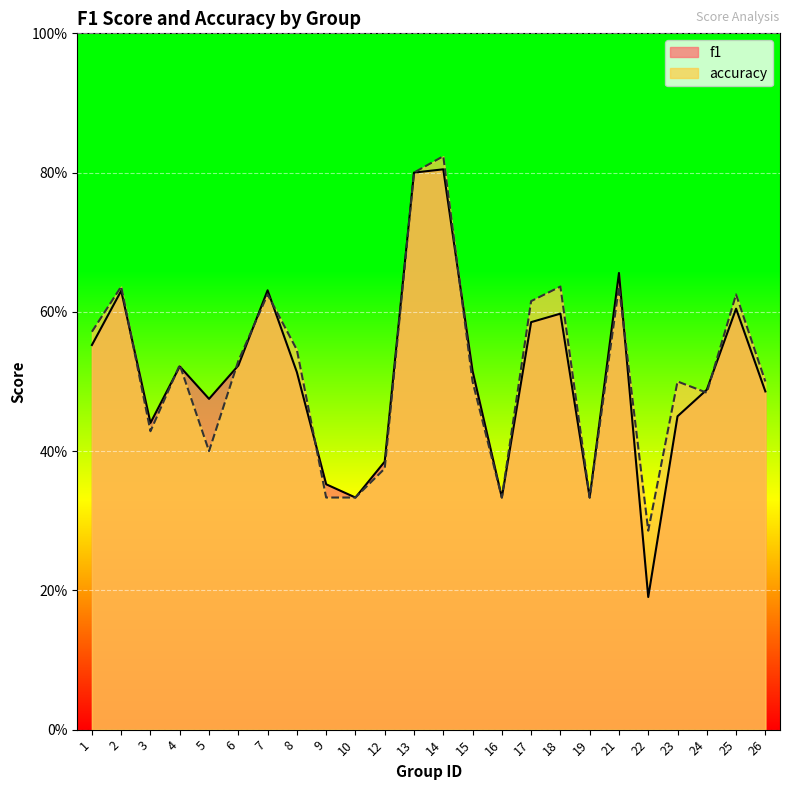

Rank the categories by f1 value from lowest to highest.

22, 10, 16, 19, 9, 12, 3, 23, 5, 26, 24, 8, 15, 4, 6, 1, 17, 18, 25, 2, 7, 21, 13, 14